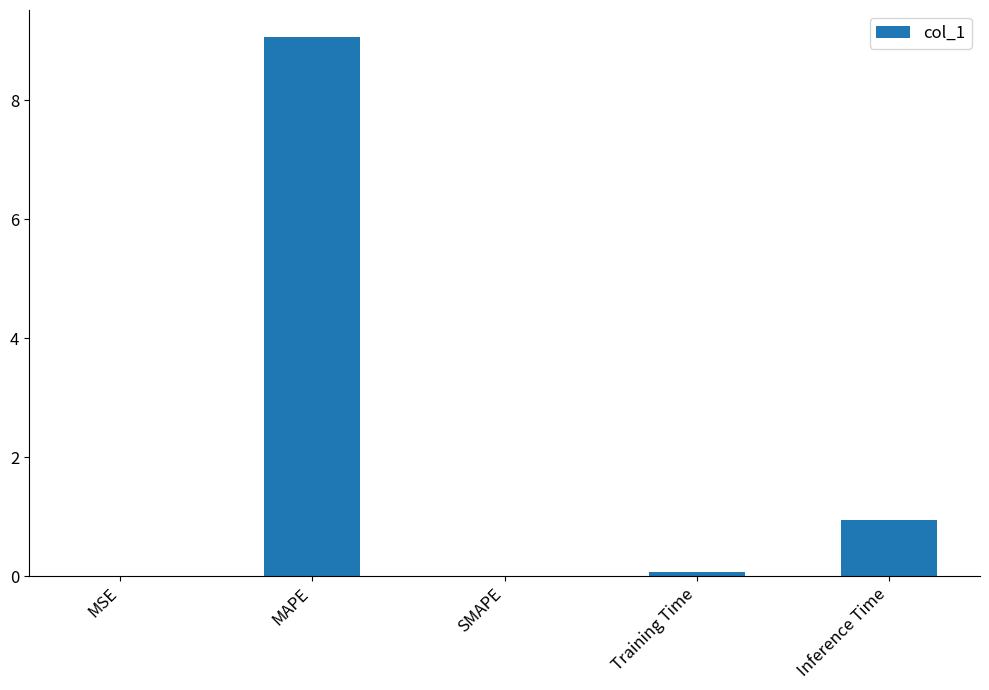

Which label corresponds to the largest value in the chart?

MAPE